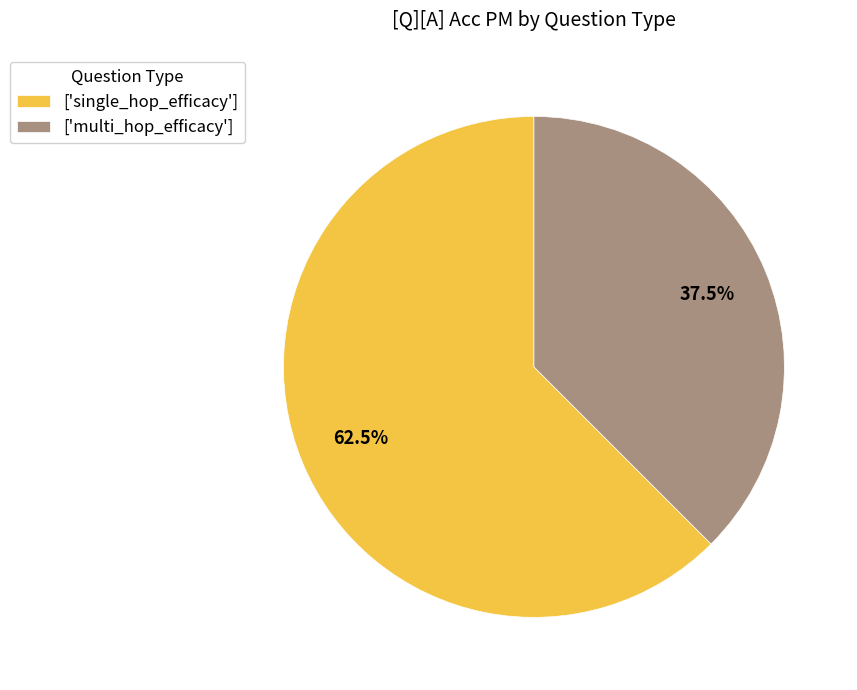

How many segments does this pie chart have?

2